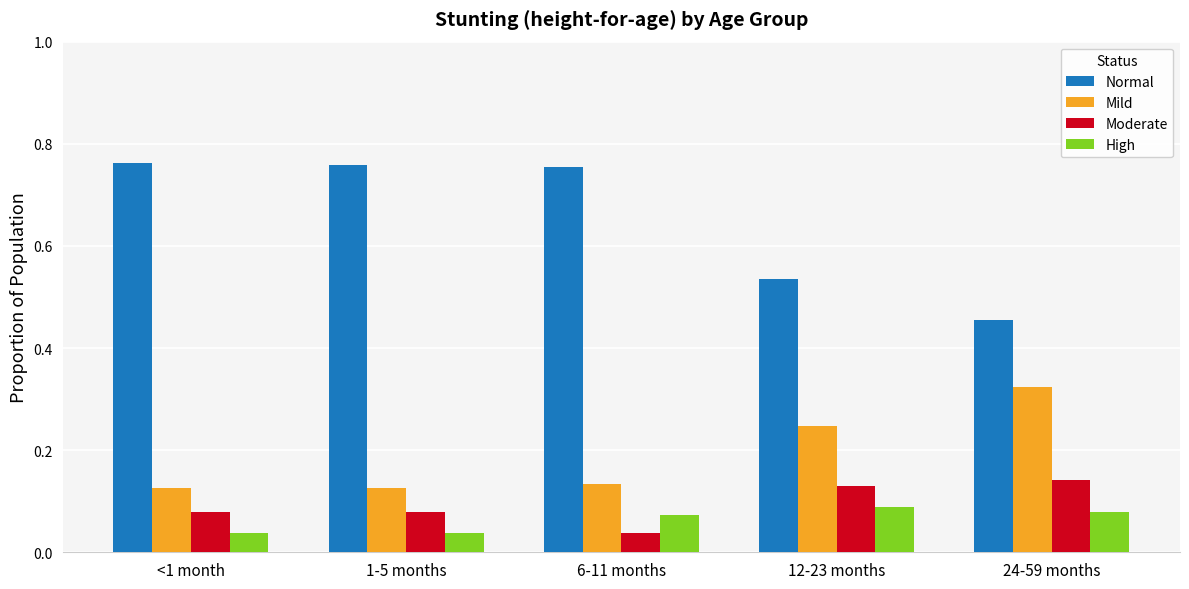

What is the sum of all Mild values?

1.0